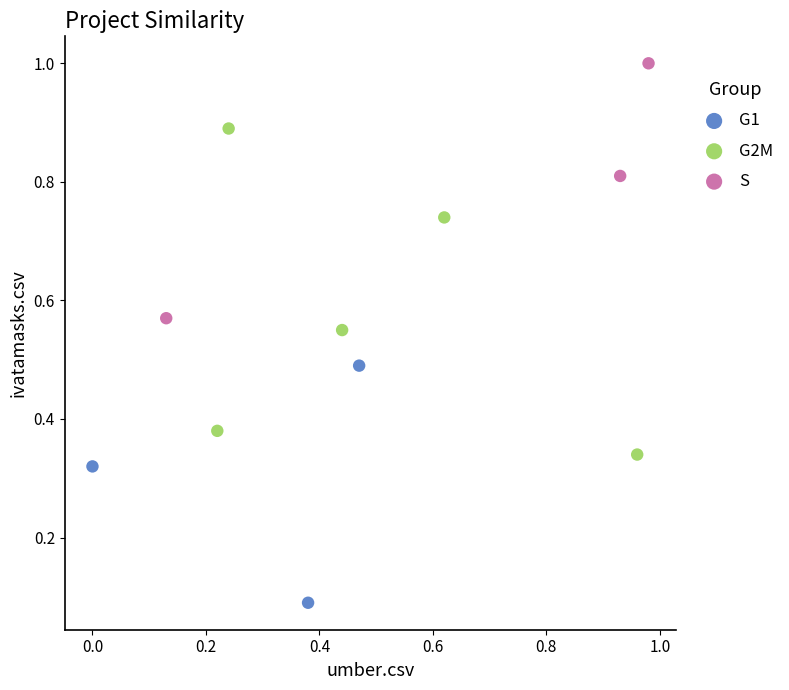

Which series has the widest spread of Y values?

G2M